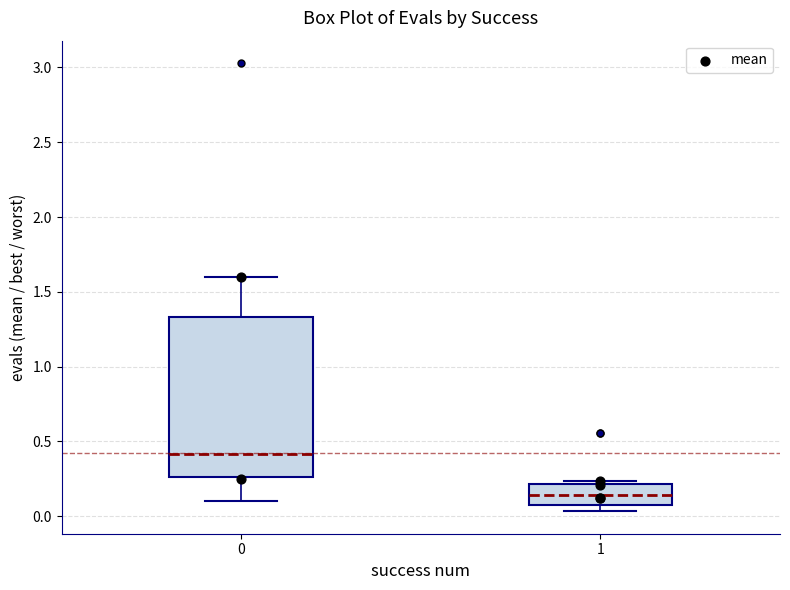

Which box's median line is the highest?

0